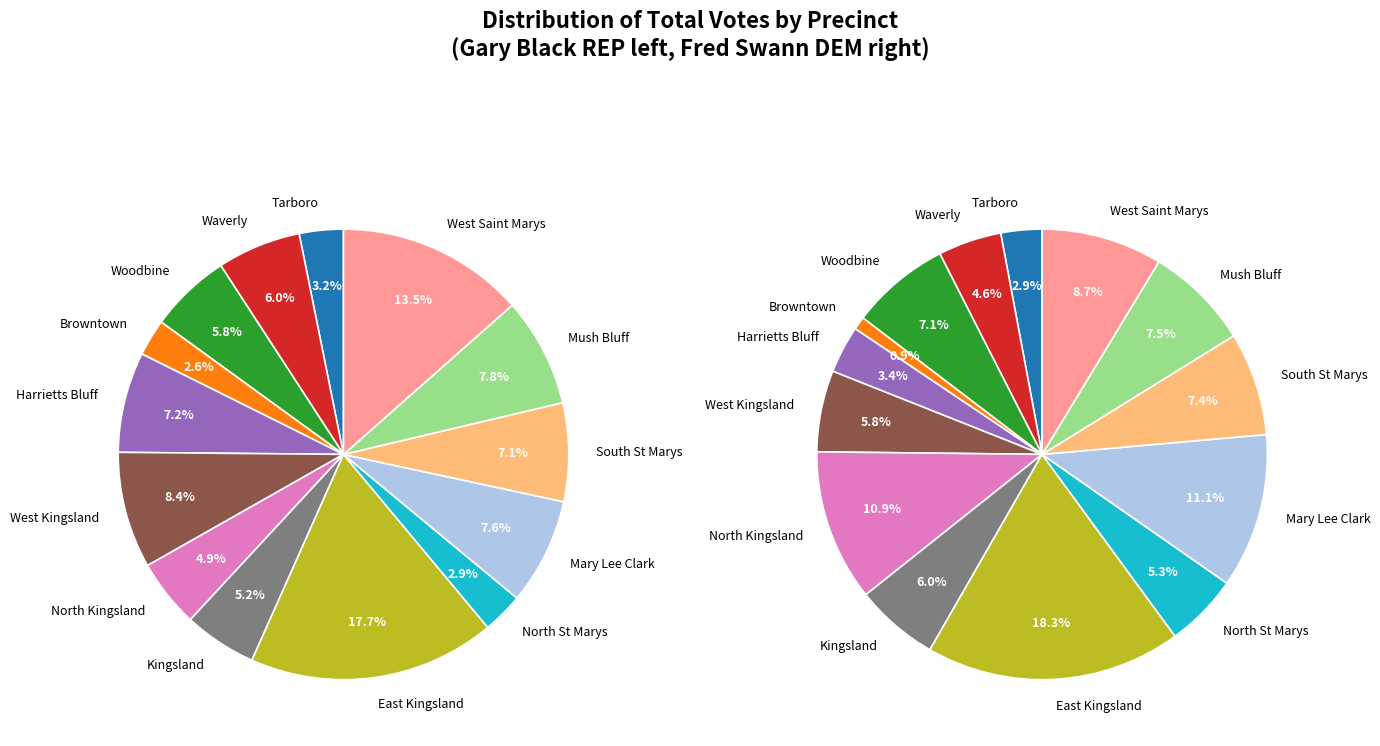

To the nearest percent, what is the difference between the 5 and 3 slice percentages?

5%